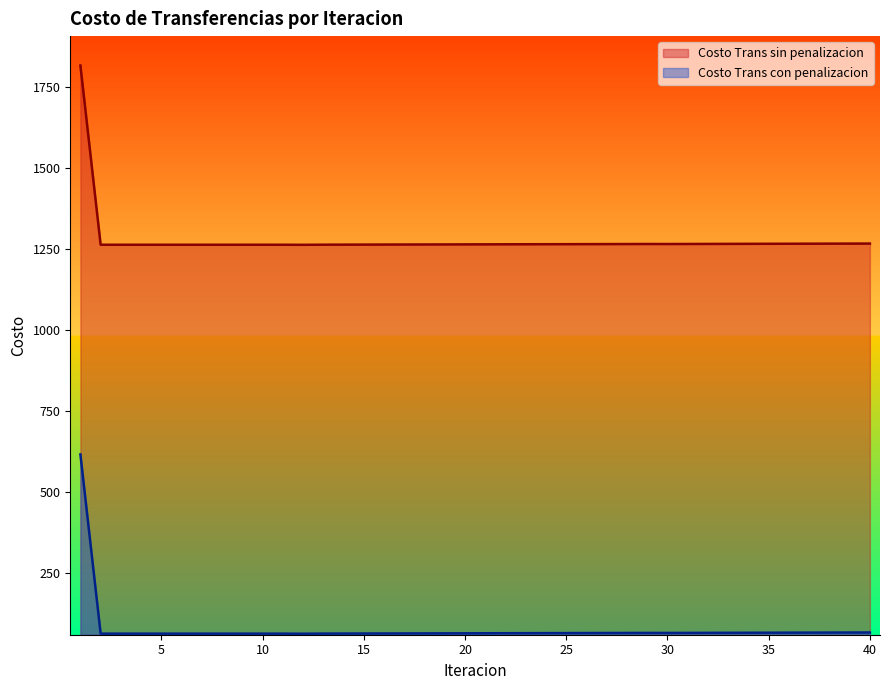

Reading left to right, what are all the values shown in this chart?

Costo Trans sin penalizacion: 1=1816.1	2=1262.7	3=1262.6	4=1262.6	5=1262.6	6=1262.6	7=1262.6	8=1262.6	9=1262.7	10=1262.7	11=1262.6	12=1262.4	13=1262.8	14=1262.9	15=1263.1	16=1263.2	17=1263.3	18=1263.4	19=1263.6	20=1263.7	21=1263.9	22=1264.0	23=1264.1	24=1264.3	25=1264.4	26=1264.5	27=1264.7	28=1264.8	29=1264.9	30=1264.8	31=1265.0	32=1265.1	33=1265.3	34=1265.4	35=1265.6	36=1265.7	37=1265.8	38=1266.0	39=1266.1	40=1266.3
Costo Trans con penalizacion: 1=615.0	2=61.5	3=61.5	4=61.4	5=61.5	6=61.5	7=61.5	8=61.4	9=61.5	10=61.5	11=61.5	12=61.2	13=61.6	14=61.8	15=61.9	16=62.0	17=62.1	18=62.3	19=62.4	20=62.5	21=62.7	22=62.8	23=62.9	24=63.1	25=63.2	26=63.3	27=63.5	28=63.6	29=63.8	30=63.7	31=63.8	32=64.0	33=64.1	34=64.2	35=64.4	36=64.5	37=64.7	38=64.8	39=65.0	40=65.1